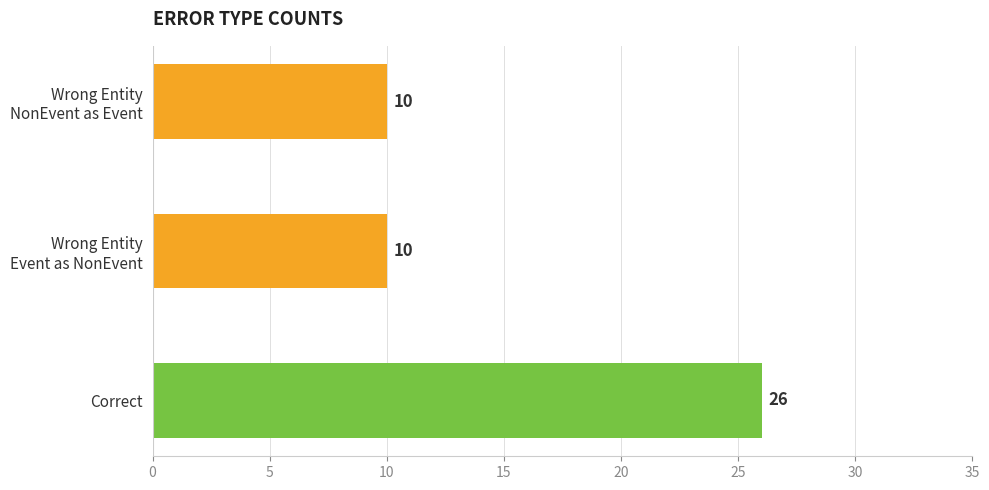

What is the sum of all values?

46